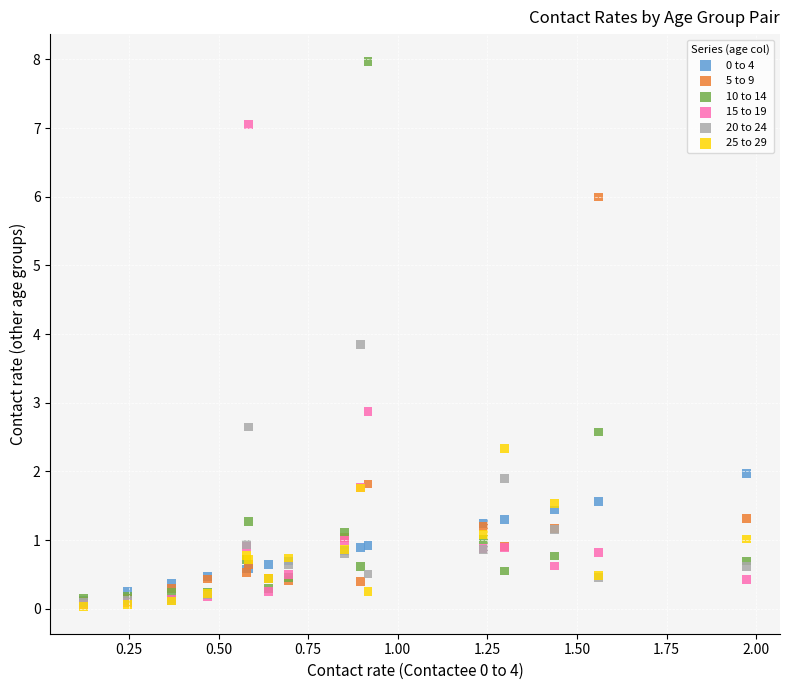

Across all series, what Y value is closest to 4?

3.9